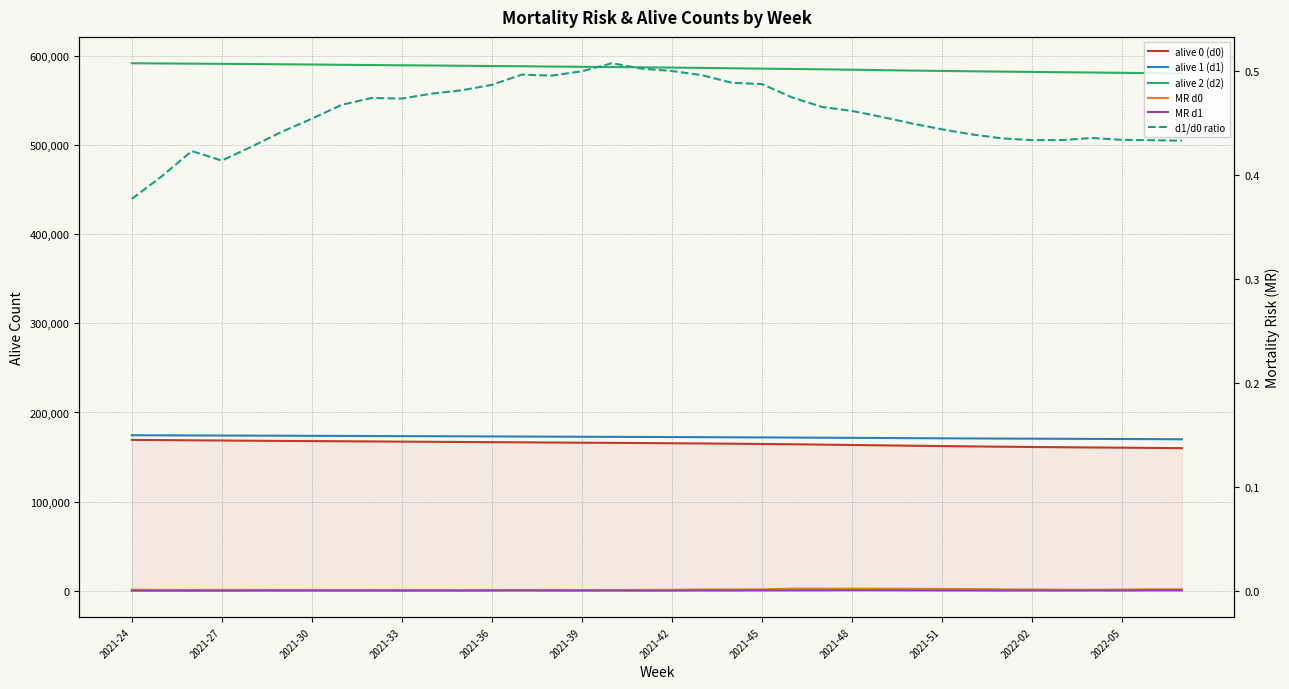

Where is alive 0 (d0) nearest to the value 164613?

2021-45